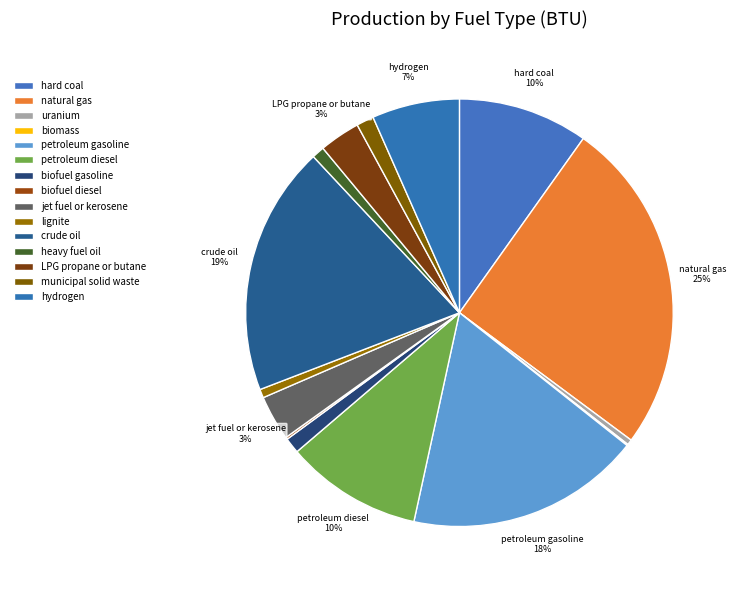

Is biofuel gasoline the majority of the pie?

No